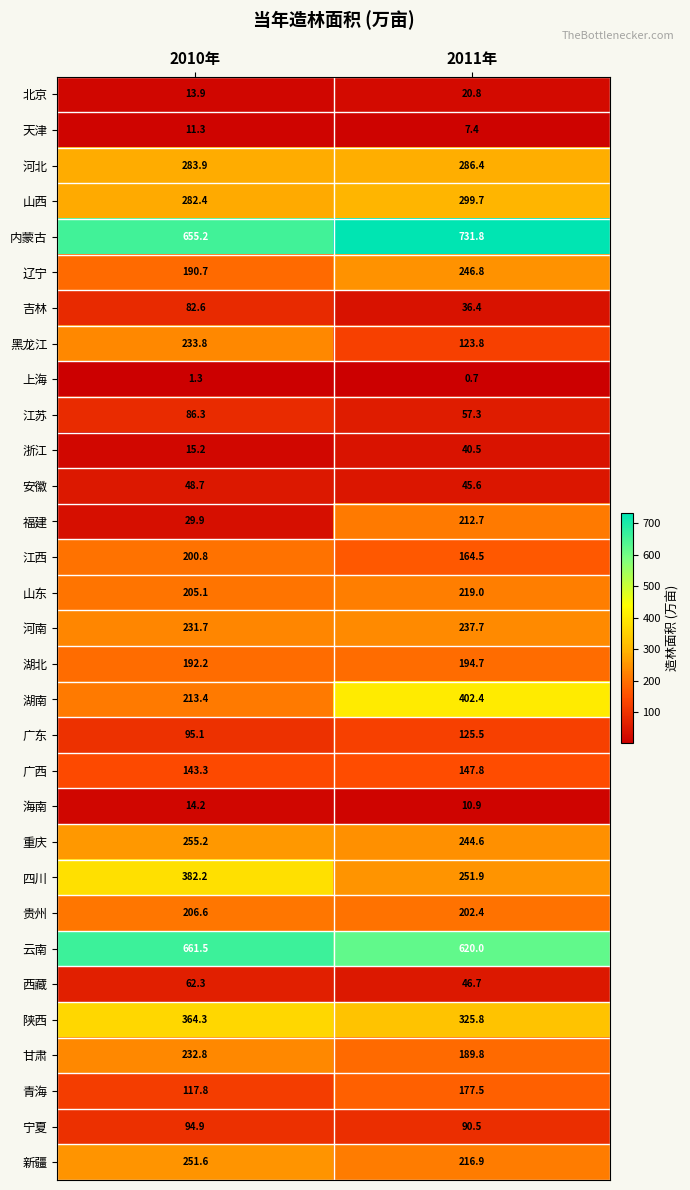

At which label is 云南 closest to 640?

2011年